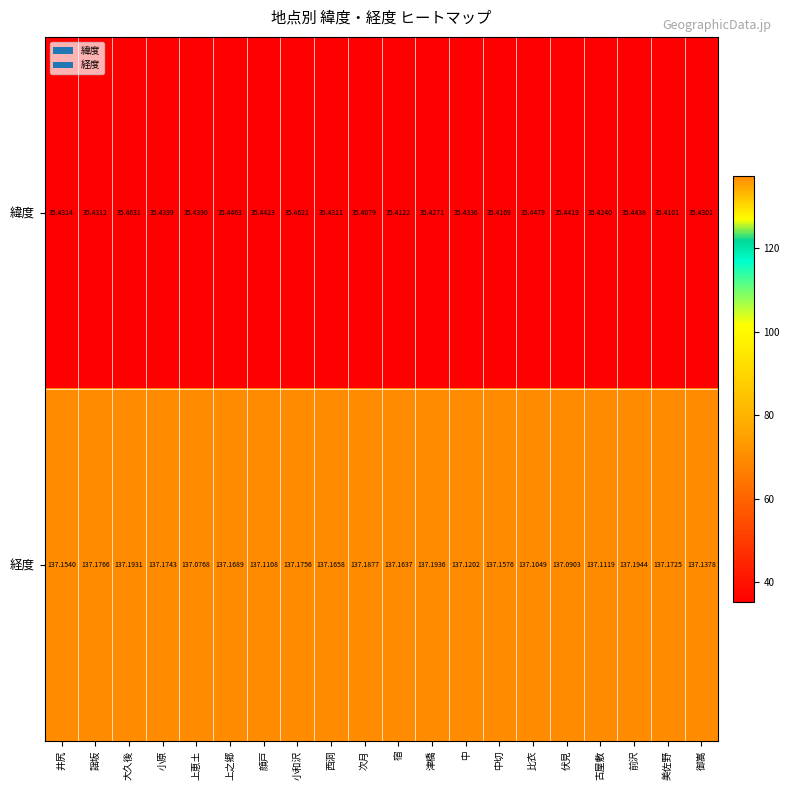

Which label corresponds to the largest value in the chart?

前沢